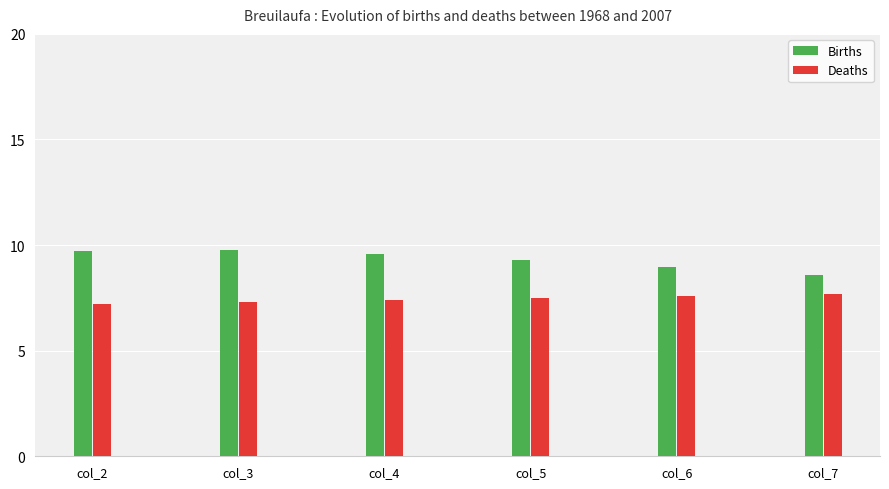

What is the difference between the highest and lowest values at col_2?

2.5